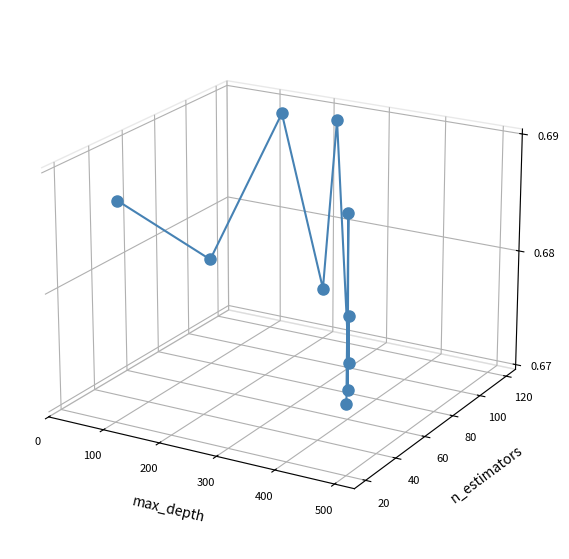

Count the number of data series in this chart.

1